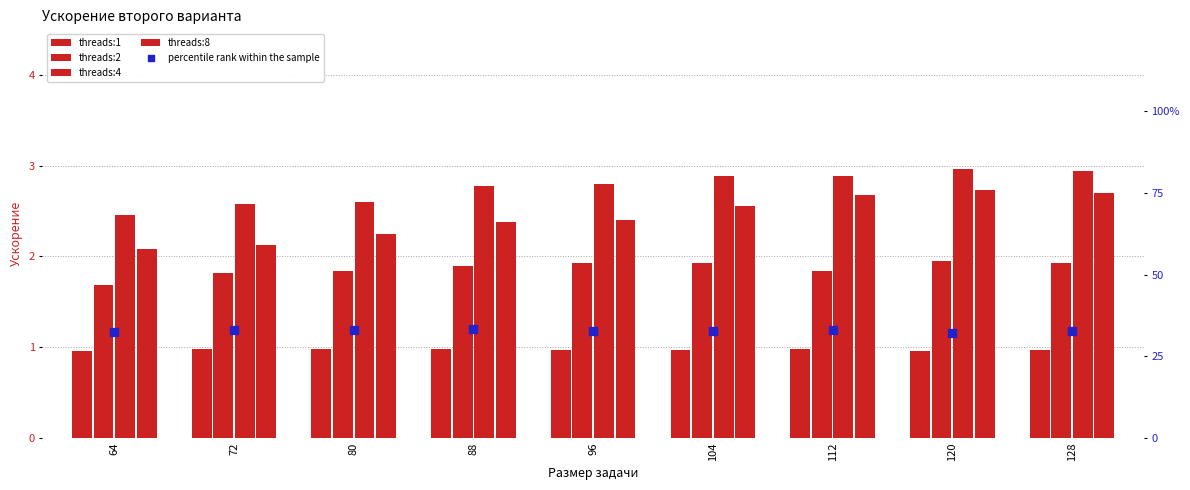

At which category is the sum across all series the highest?

112